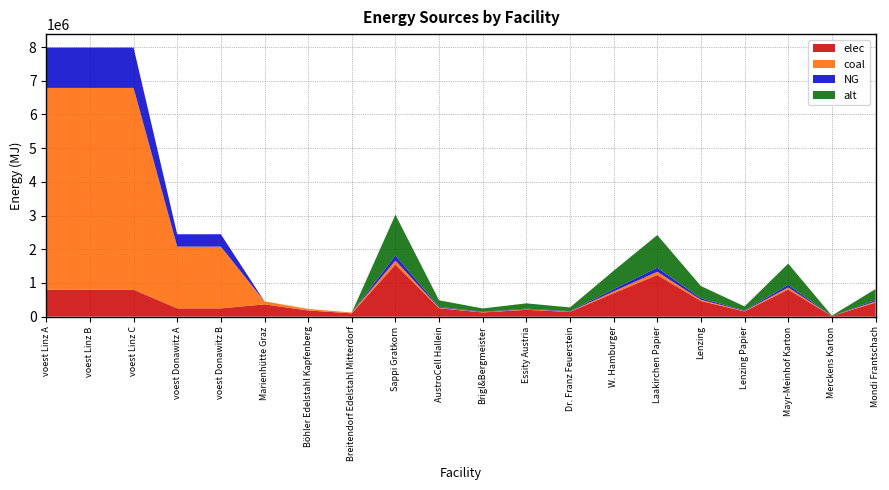

Reading right to left, list all the values displayed in this chart.

elec: Mondi Frantschach=416508.3	Merckens Karton=15426.2	Mayr-Meinhof Karton=802164.2	Lenzing Papier=154262.3	Lenzing=462787.0	Laakirchen Papier=1234098.7	W. Hamburger=694180.5	Dr. Franz Feuerstein=138836.1	Essity Austria=200541.0	Brigl&Bergmeister=123409.9	AustroCell Hallein=246819.7	Sappi Gratkorn=1542623.4	Breitendorf Edelstahl Mitterdorf=97382.3	Böhler Edelstahl Kapfenberg=181485.1	Marienhütte Graz=362970.2	voest Donawitz B=244452.3	voest Donawitz A=244452.3	voest Linz C=798645.5	voest Linz B=798645.5	voest Linz A=798645.5
coal: Mondi Frantschach=32667.3	Merckens Karton=1209.9	Mayr-Meinhof Karton=62914.8	Lenzing Papier=12099.0	Lenzing=36297.0	Laakirchen Papier=96792.1	W. Hamburger=54445.5	Dr. Franz Feuerstein=10889.1	Essity Austria=15728.7	Brigl&Bergmeister=9679.2	AustroCell Hallein=19358.4	Sappi Gratkorn=120990.1	Breitendorf Edelstahl Mitterdorf=24345.6	Böhler Edelstahl Kapfenberg=45371.3	Marienhütte Graz=90742.6	voest Donawitz B=1833392.5	voest Donawitz A=1833392.5	voest Linz C=5989841.4	voest Linz B=5989841.4	voest Linz A=5989841.4
NG: Mondi Frantschach=40834.1	Merckens Karton=1512.4	Mayr-Meinhof Karton=78643.5	Lenzing Papier=15123.8	Lenzing=45371.3	Laakirchen Papier=120990.1	W. Hamburger=68056.9	Dr. Franz Feuerstein=13611.4	Essity Austria=19660.9	Brigl&Bergmeister=12099.0	AustroCell Hallein=24198.0	Sappi Gratkorn=151237.6	Breitendorf Edelstahl Mitterdorf=0.0	Böhler Edelstahl Kapfenberg=0.0	Marienhütte Graz=0.0	voest Donawitz B=366678.5	voest Donawitz A=366678.5	voest Linz C=1197968.3	voest Linz B=1197968.3	voest Linz A=1197968.3
alt: Mondi Frantschach=326673.2	Merckens Karton=12099.0	Mayr-Meinhof Karton=629148.4	Lenzing Papier=120990.1	Lenzing=362970.2	Laakirchen Papier=967920.6	W. Hamburger=544455.3	Dr. Franz Feuerstein=108891.1	Essity Austria=157287.1	Brigl&Bergmeister=96792.1	AustroCell Hallein=193584.1	Sappi Gratkorn=1209900.7	Breitendorf Edelstahl Mitterdorf=0.0	Böhler Edelstahl Kapfenberg=0.0	Marienhütte Graz=0.0	voest Donawitz B=0.0	voest Donawitz A=0.0	voest Linz C=0.0	voest Linz B=0.0	voest Linz A=0.0